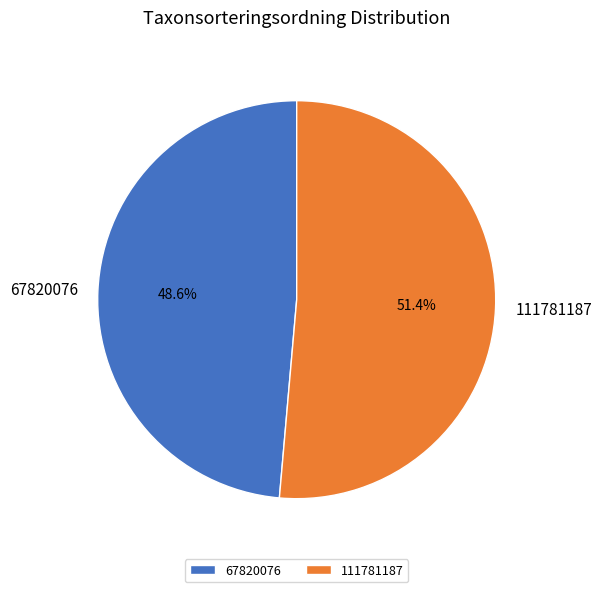

Rank the categories by value from highest to lowest.

111781187, 67820076